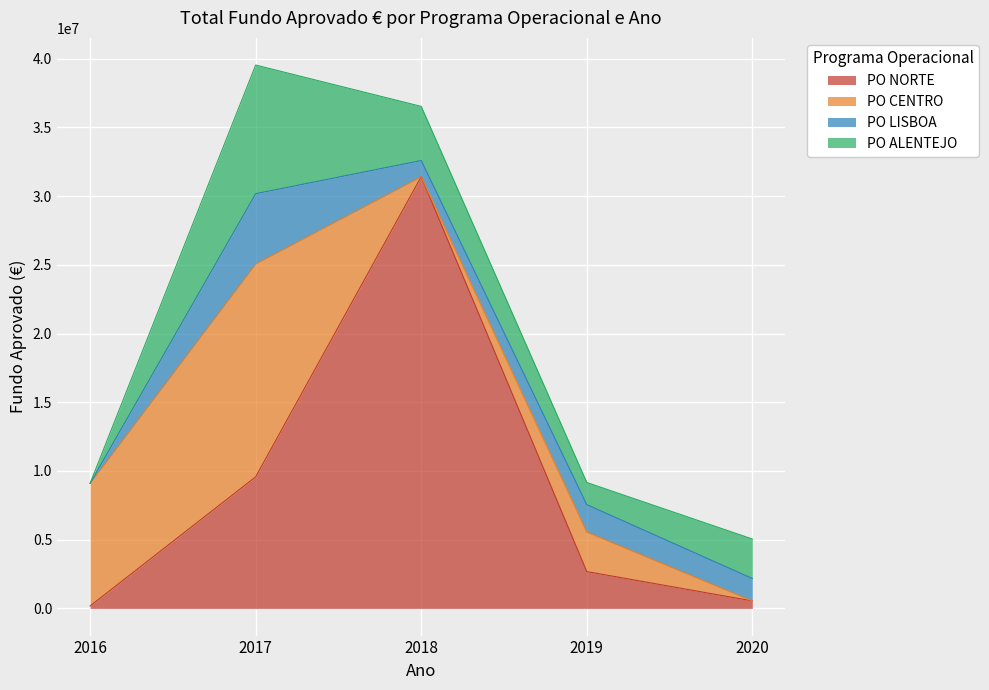

What is the value of the PO LISBOA point at the 2nd from the left?

5114143.5